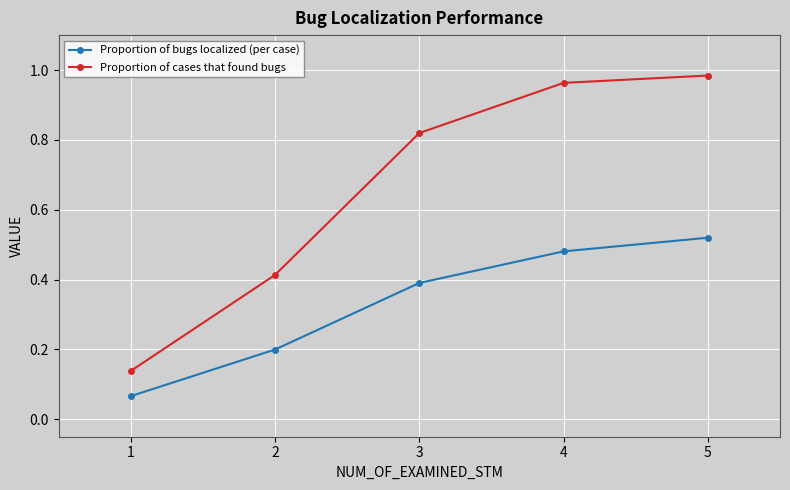

At how many categories does at least one series exceed 0?

5